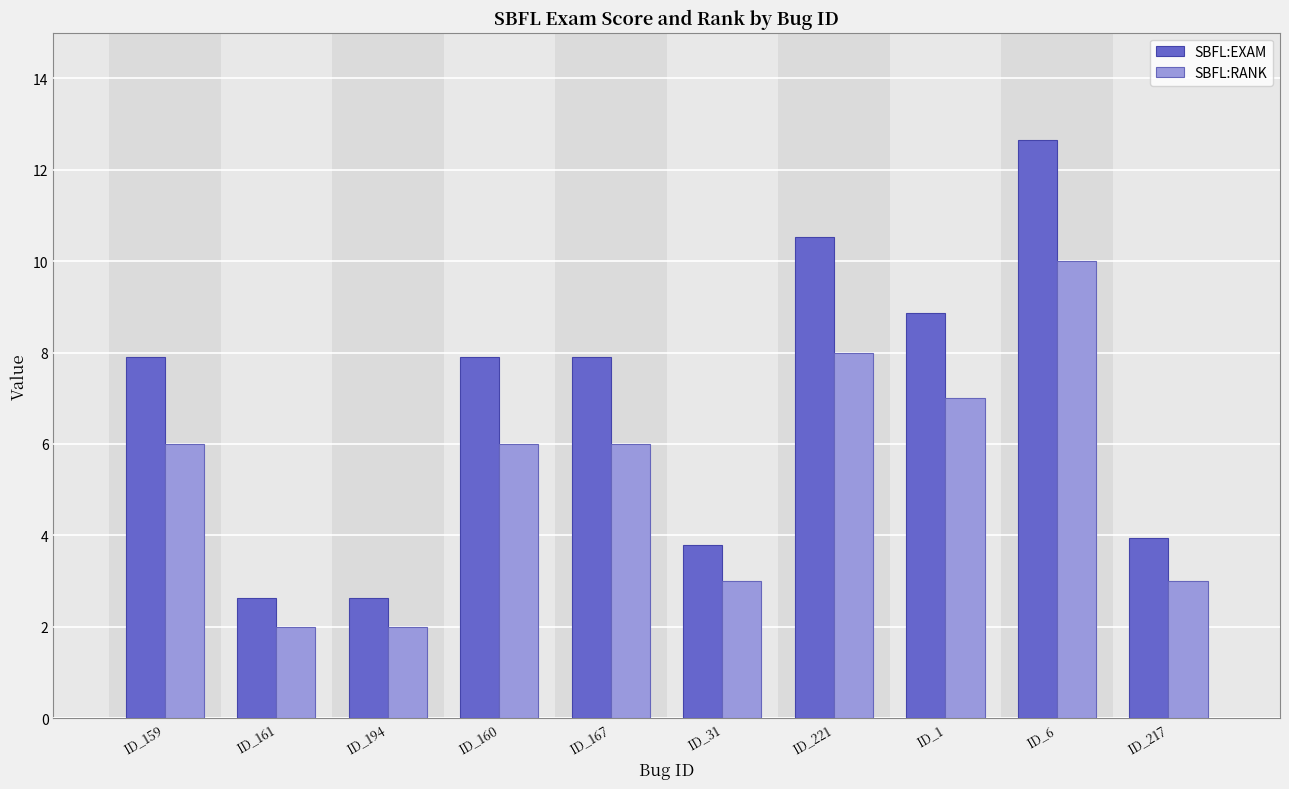

The value of SBFL:EXAM at ID_161 is 1.5. True or false?

False